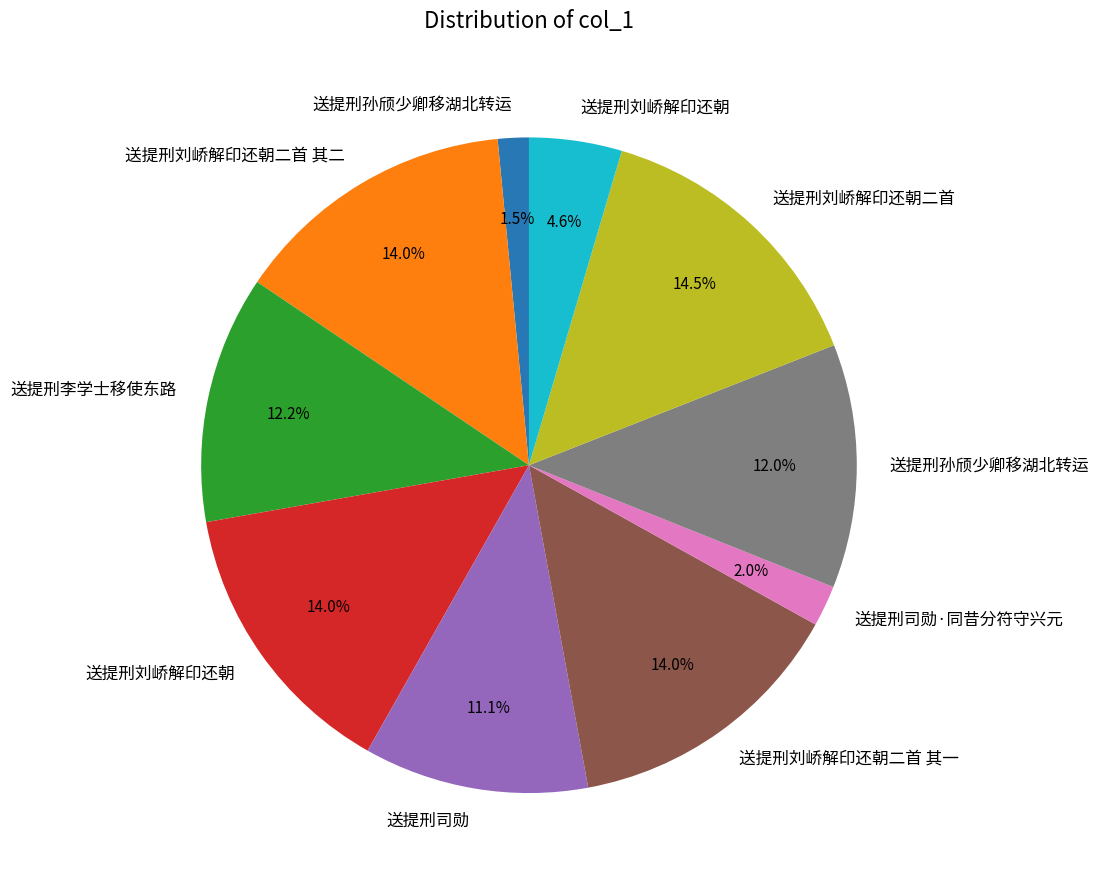

Is there a majority slice in this chart?

No